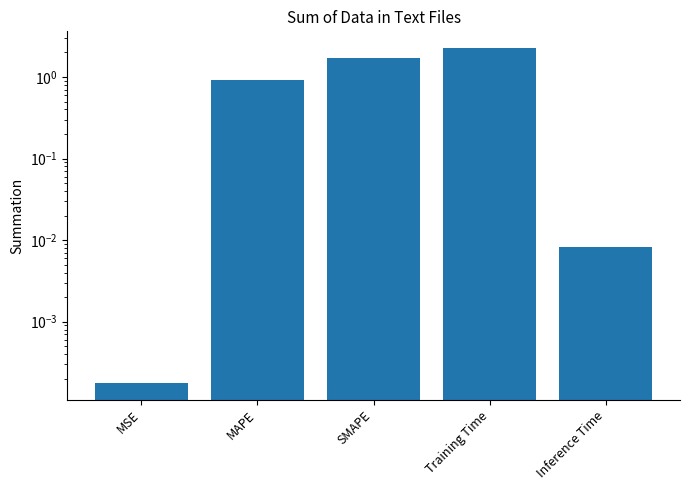

What is the label of the 3rd bar from the right?

SMAPE